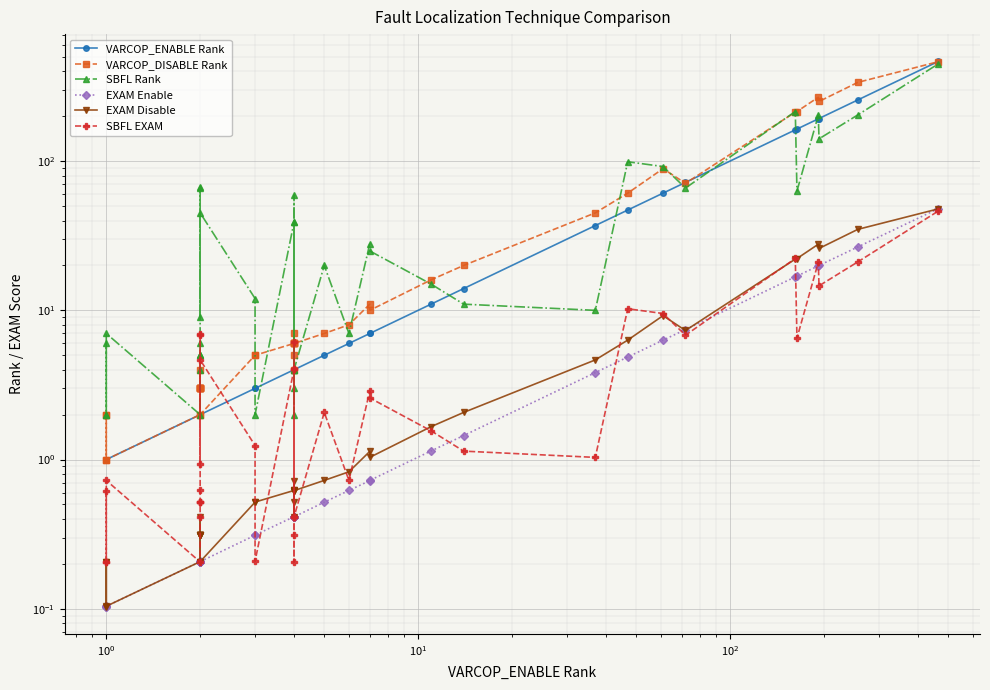

What is the difference between the maximum and minimum values in the SBFL EXAM series?

46.1